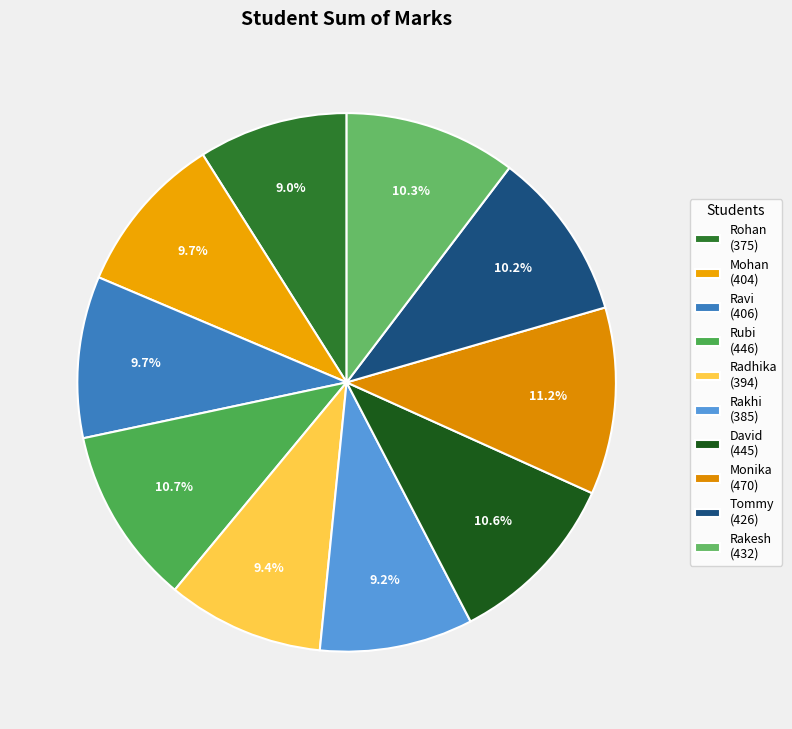

What is the change in value from Rakhi to Monika?

+85